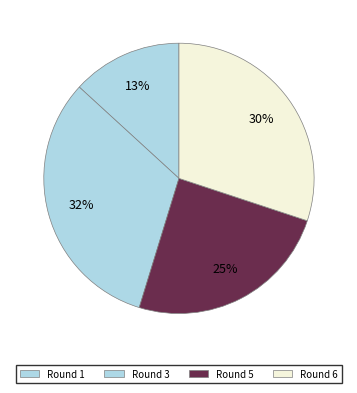

Count the number of slices in the pie.

4